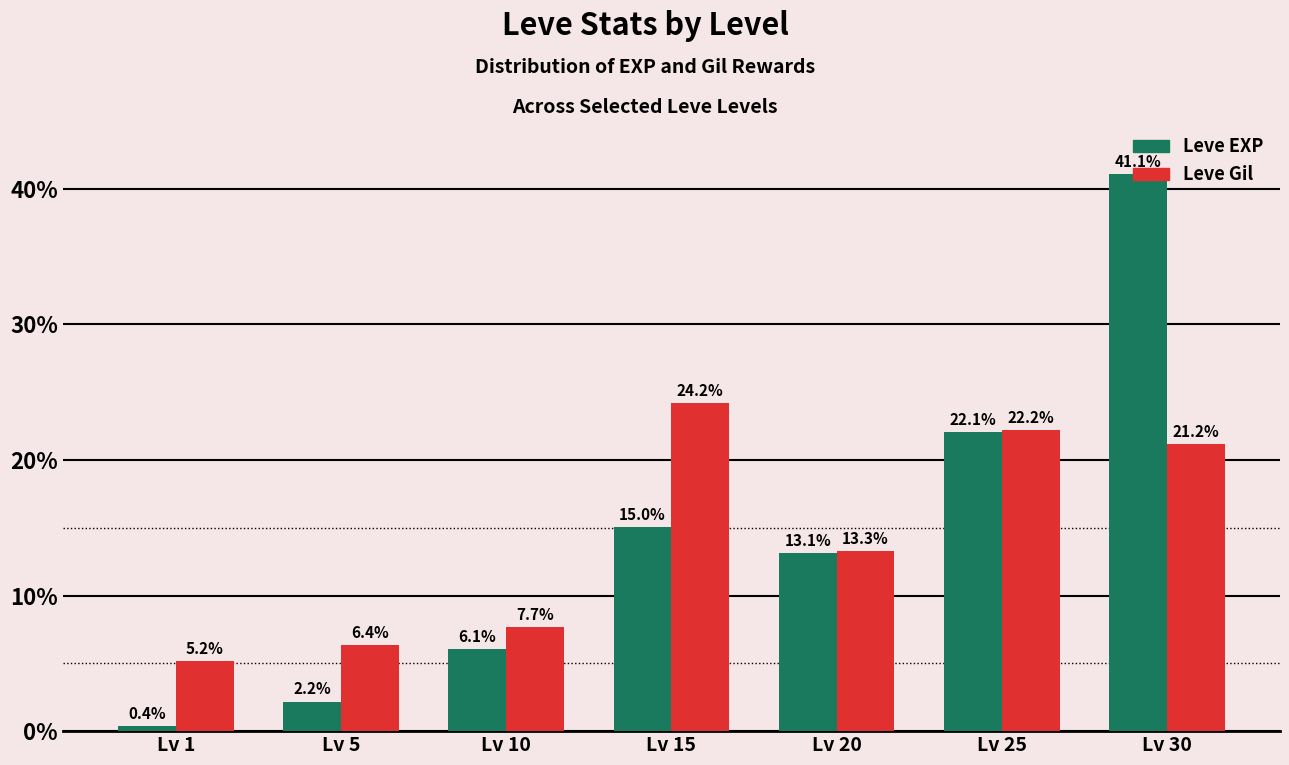

Reading right to left, list all the values displayed in this chart.

Leve EXP: 41.1	22.1	13.1	15.0	6.1	2.2	0.4
Leve Gil: 21.2	22.2	13.3	24.2	7.7	6.4	5.2